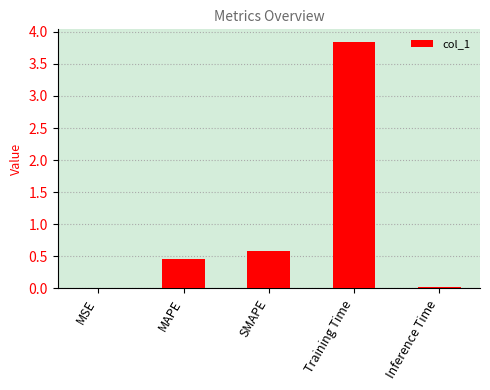

Are the bars horizontal?

No